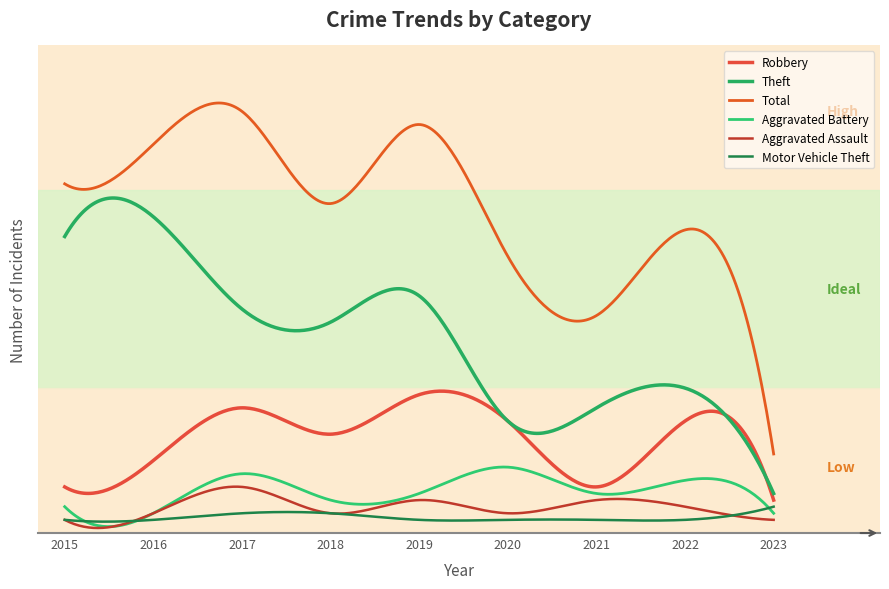

Reading left to right, extract all data points from this chart.

Robbery: 2015=5	2016=9	2017=17	2018=13	2019=19	2020=15	2021=5	2022=15	2023=3
Theft: 2015=43	2016=46	2017=32	2018=30	2019=34	2020=15	2021=17	2022=20	2023=4
Total: 2015=51	2016=57	2017=62	2018=48	2019=60	2020=40	2021=31	2022=44	2023=10
Aggravated Battery: 2015=2	2016=1	2017=7	2018=3	2019=4	2020=8	2021=4	2022=6	2023=1
Aggravated Assault: 2015=0	2016=1	2017=5	2018=1	2019=3	2020=1	2021=3	2022=2	2023=0
Motor Vehicle Theft: 2015=0	2016=0	2017=1	2018=1	2019=0	2020=0	2021=0	2022=0	2023=2